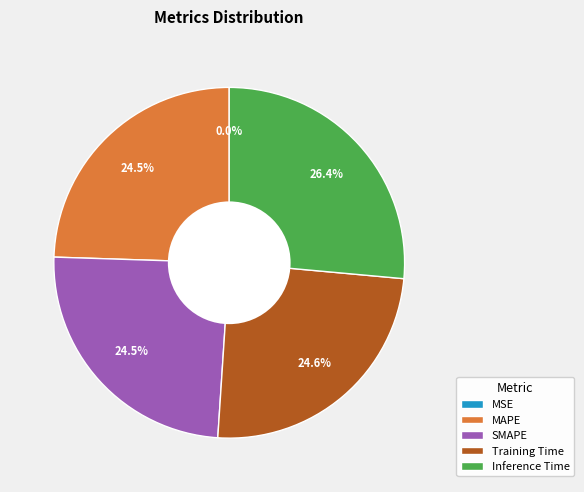

To the nearest percent, what is the average slice percentage?

20%